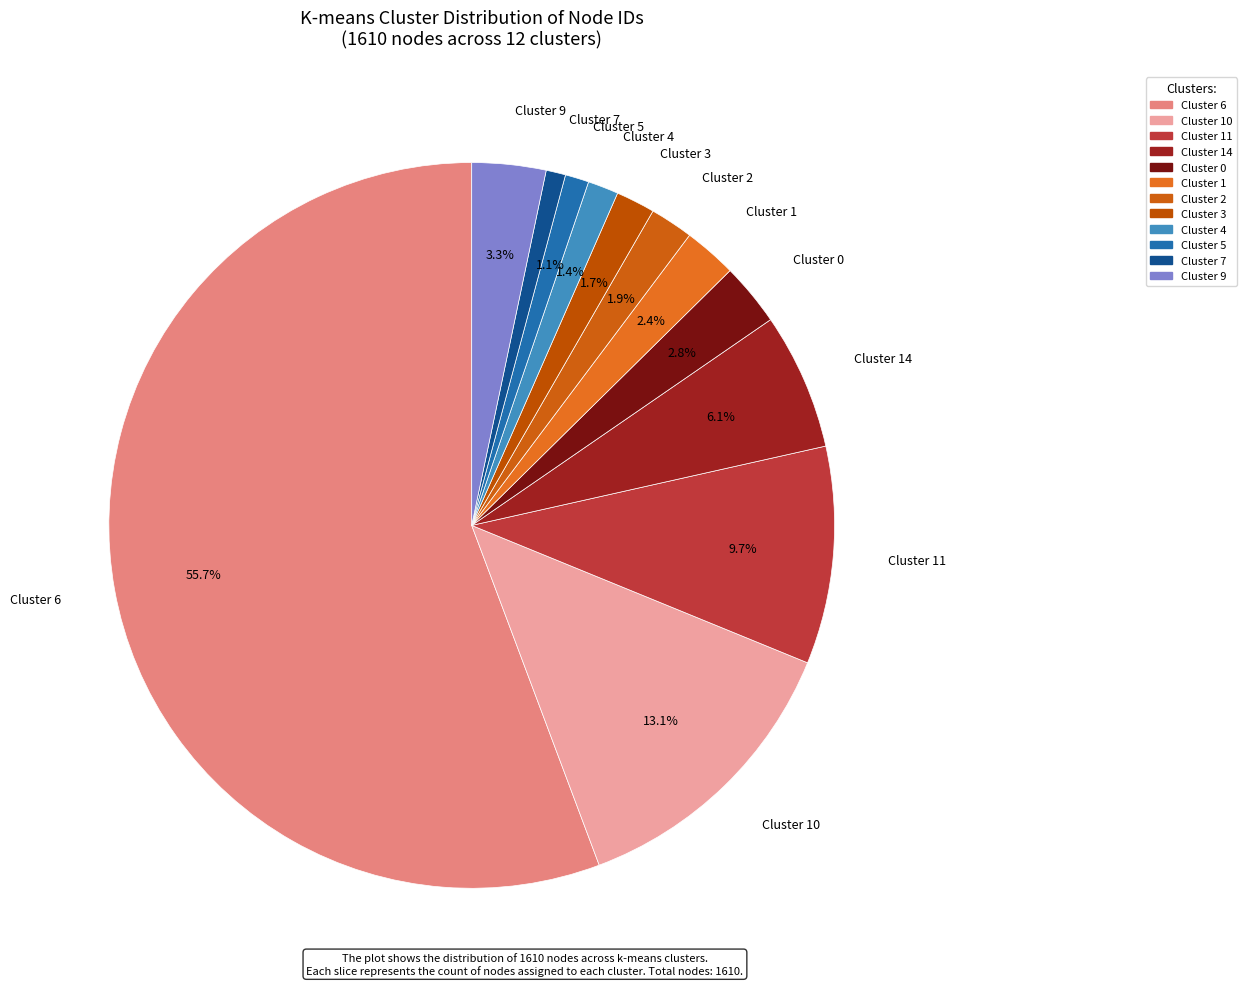

How many slices are in this pie chart?

12